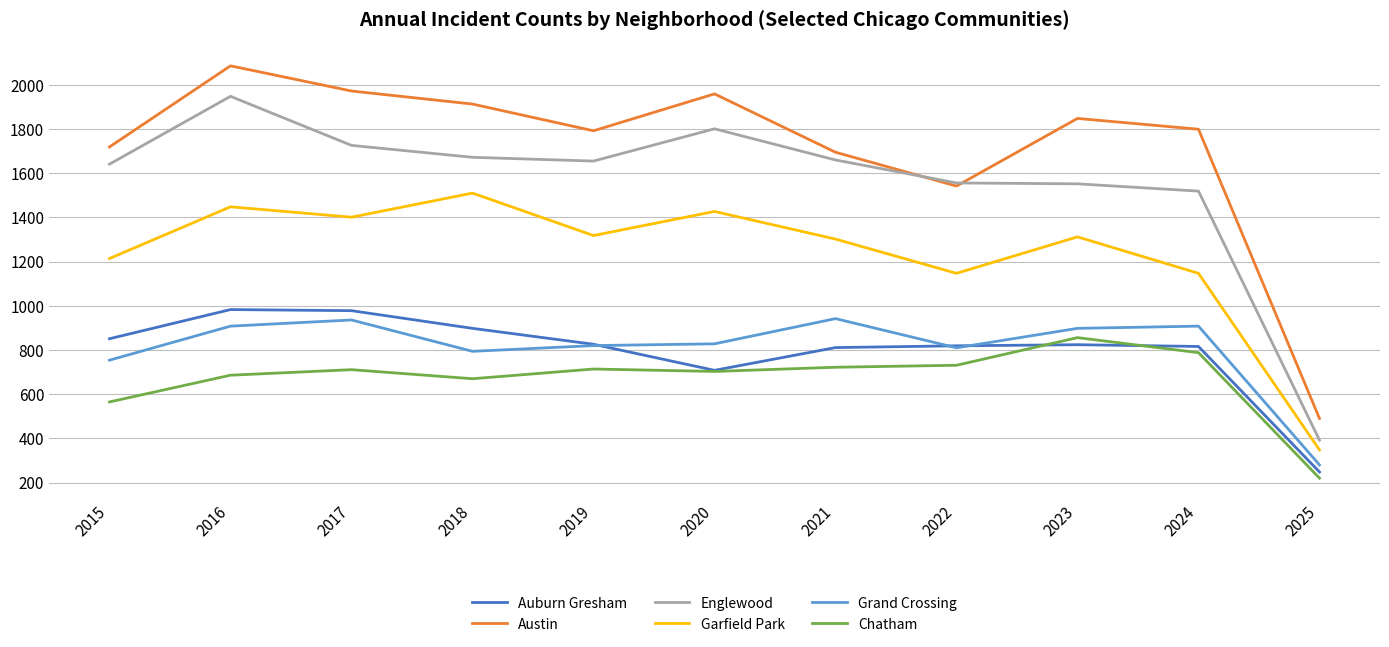

What is the maximum value shown in the chart?

2086